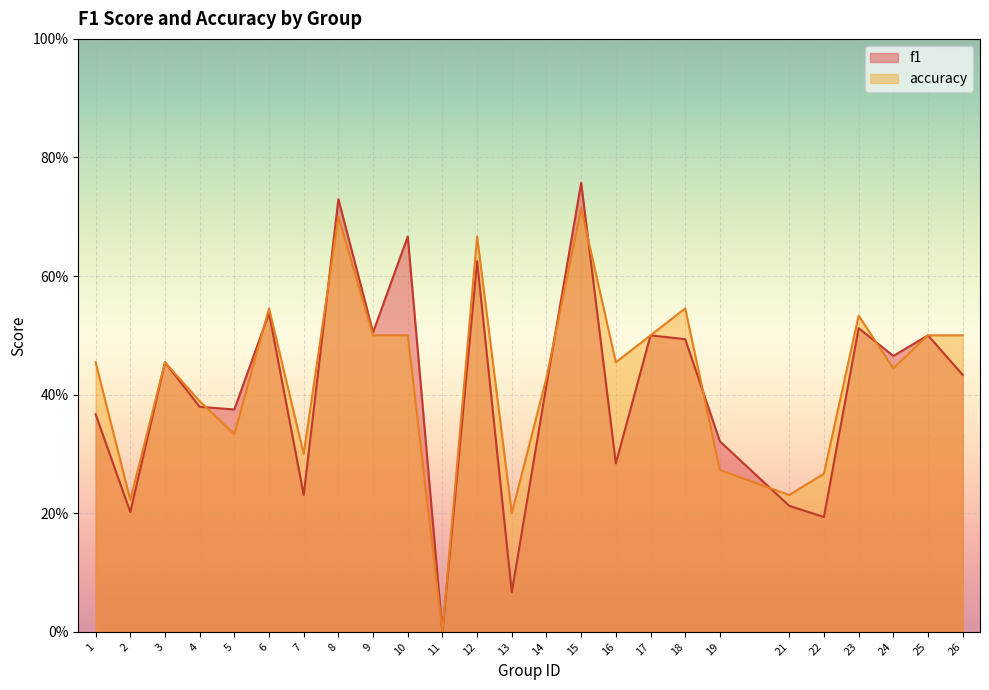

True or false: accuracy has a value of 0.5 at 9.

True